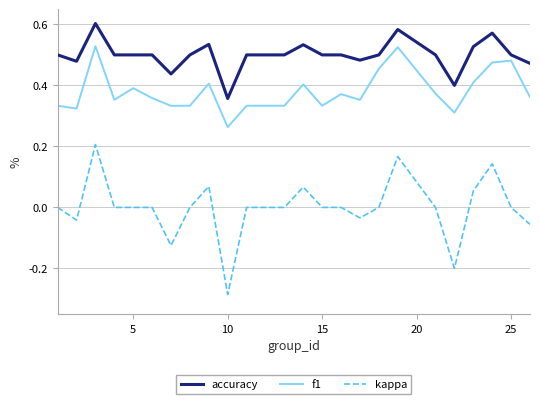

How many distinct data groups are displayed?

3